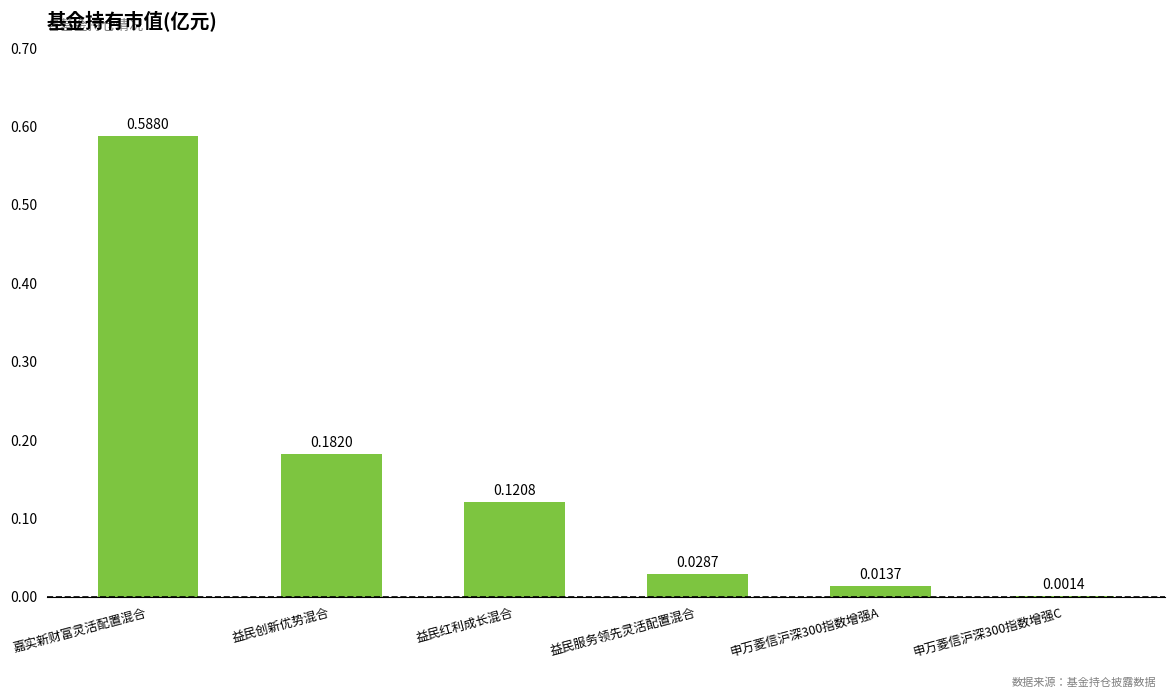

Are the bars grouped side by side (vs. stacked)?

No